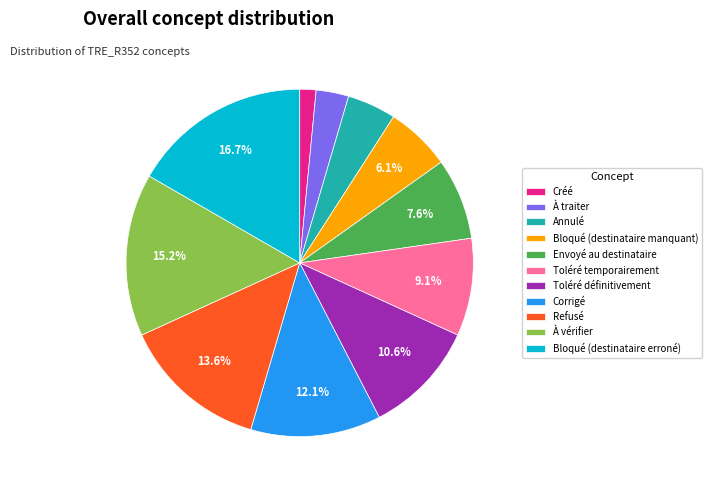

Is it true that Corrigé is 1% of the pie?

False